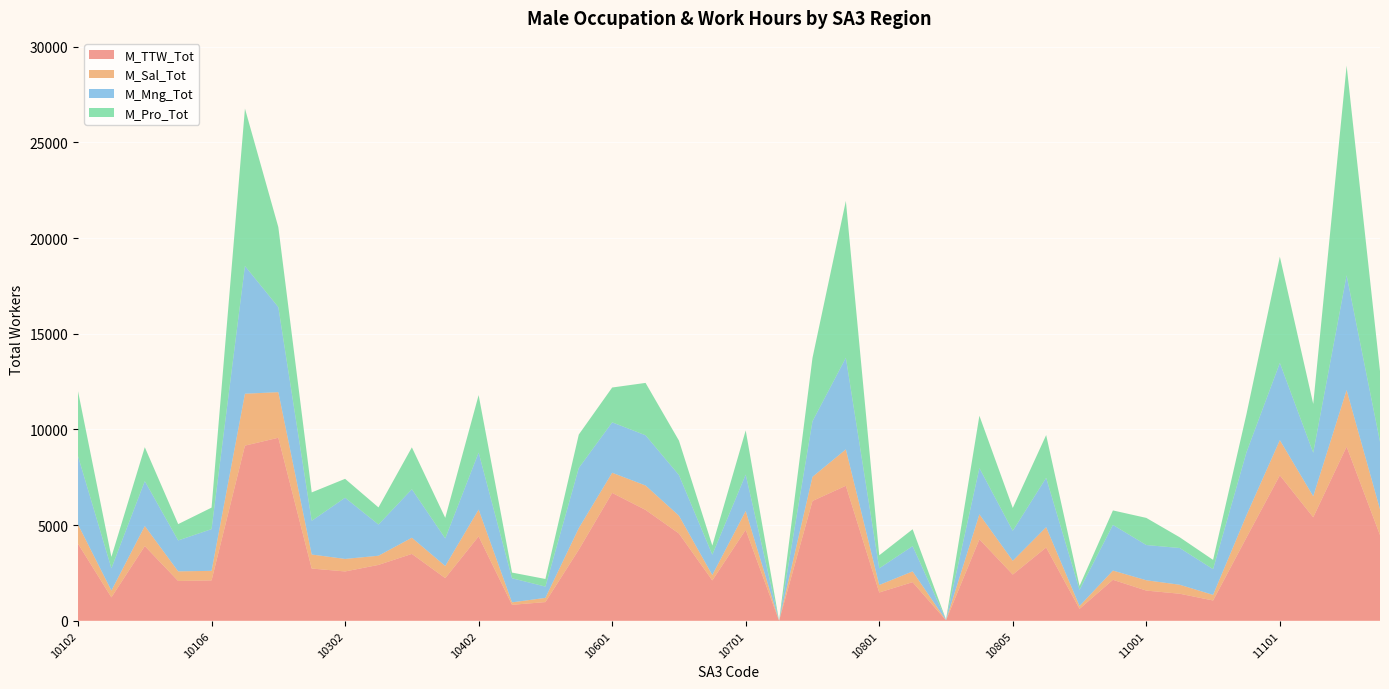

Reading right to left, extract all data points from this chart.

M_TTW_Tot: 4481	9102	5411	7603	4350	1063	1416	1580	2144	626	3834	2418	4260	26	2021	1481	7058	6263	0	4760	2112	4564	5796	6684	3716	979	837	4413	2231	3497	2922	2580	2732	9567	9155	2113	2082	3907	1226	4028
M_Sal_Tot: 1346	2954	1097	1838	1166	293	469	539	482	148	1059	720	1304	4	562	391	1901	1260	0	979	280	930	1275	1054	1127	220	127	1401	634	845	479	654	733	2382	2712	498	503	1046	353	1004
M_Mng_Tot: 3533	6001	2274	4036	3293	1345	1920	1842	2386	846	2579	1565	2417	30	1320	871	4789	2906	0	1903	1066	2124	2626	2634	3144	589	1261	2979	1442	2535	1631	3199	1762	4444	6676	2181	1616	2346	1167	3572
M_Pro_Tot: 3686	10954	2552	5554	1994	483	561	1417	757	201	2234	1194	2735	8	883	681	8196	3305	0	2308	475	1800	2736	1819	1746	399	296	3002	1075	2187	894	987	1483	4179	8225	1123	853	1774	594	3392